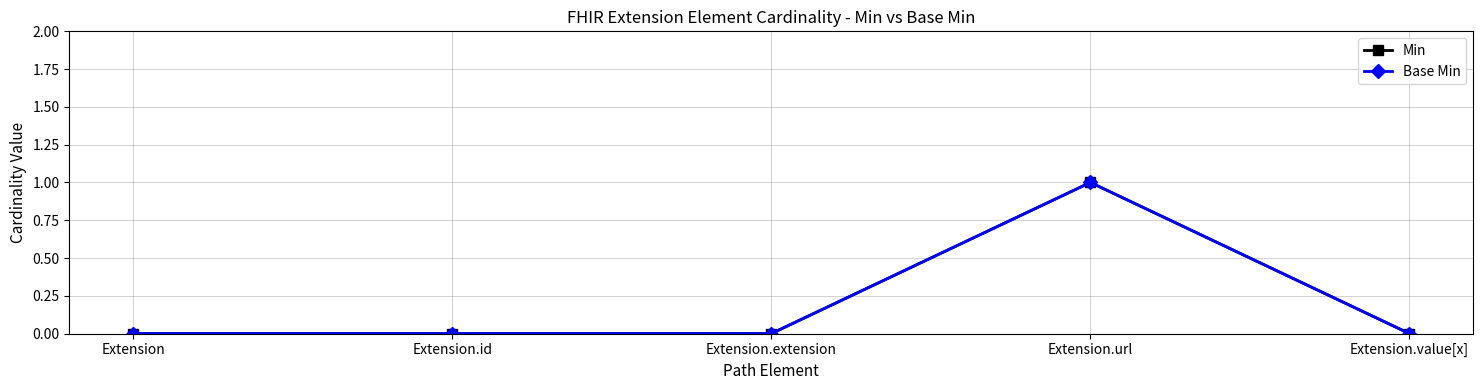

True or false: Base Min has more than 0 interior local peaks.

True